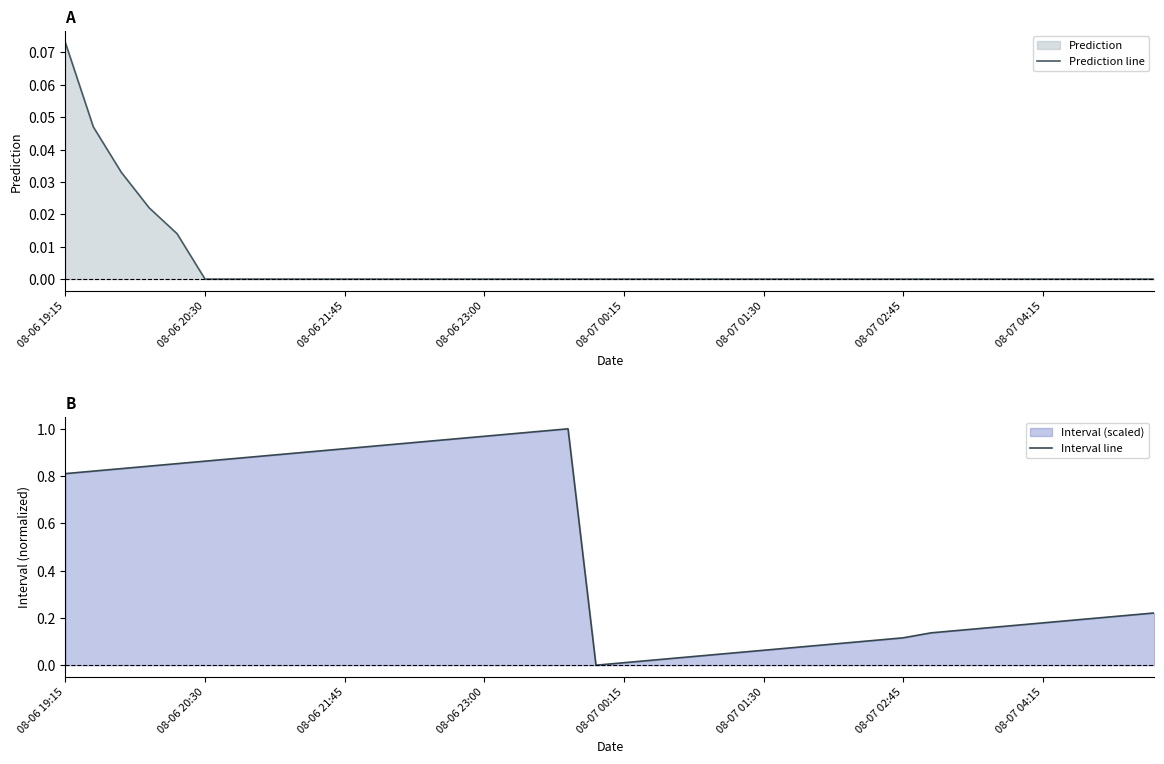

List the series in order of their peak value, highest first.

Interval line, Prediction line